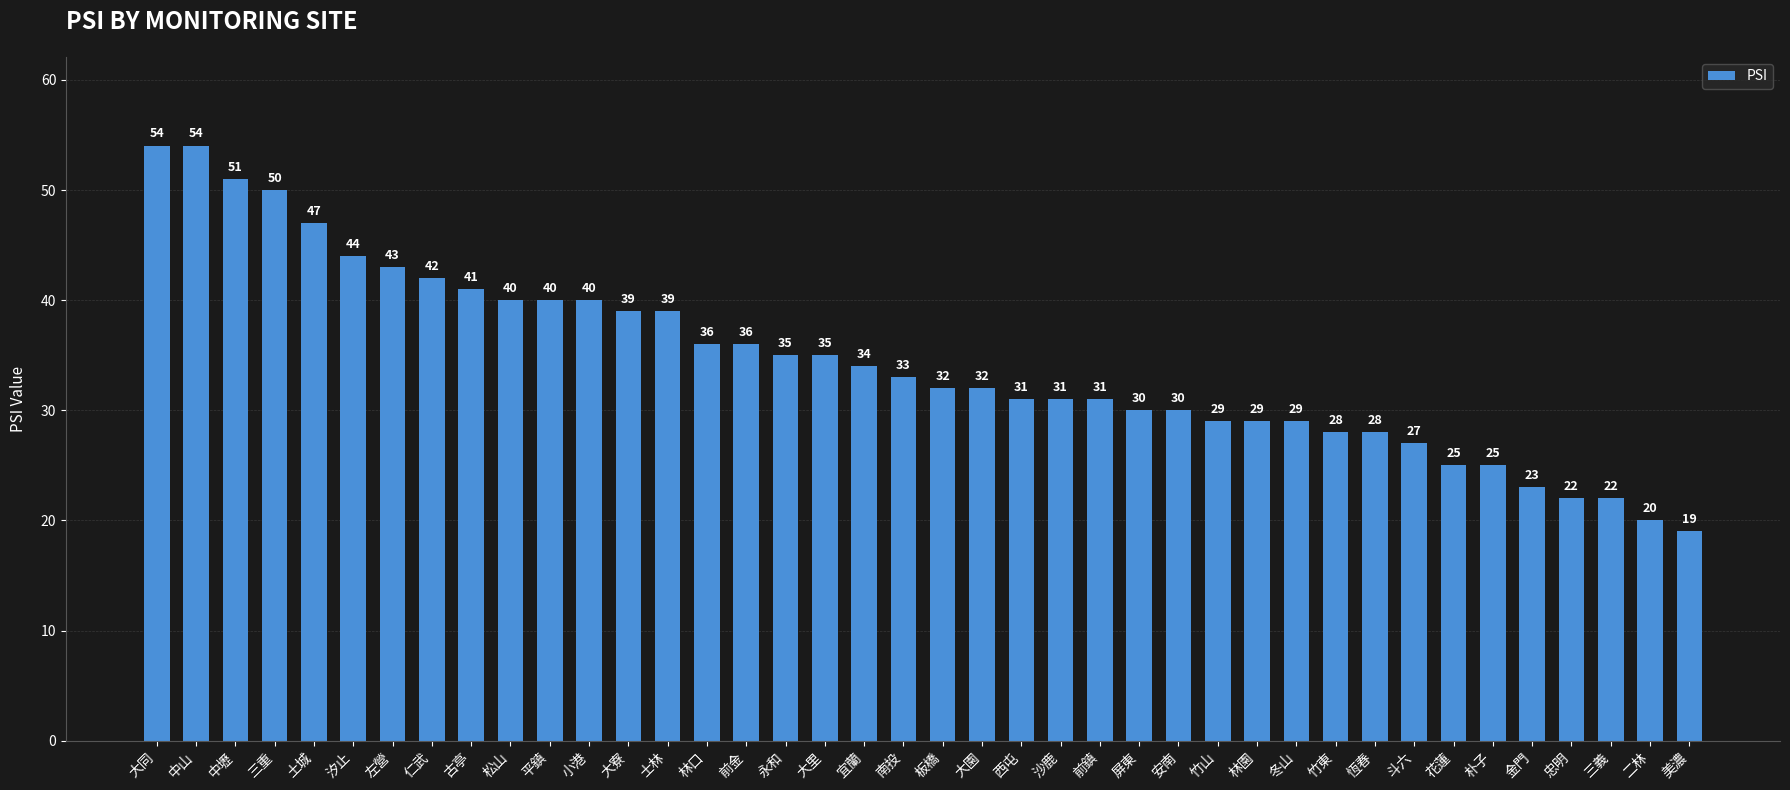

Does the chart contain any negative values?

No